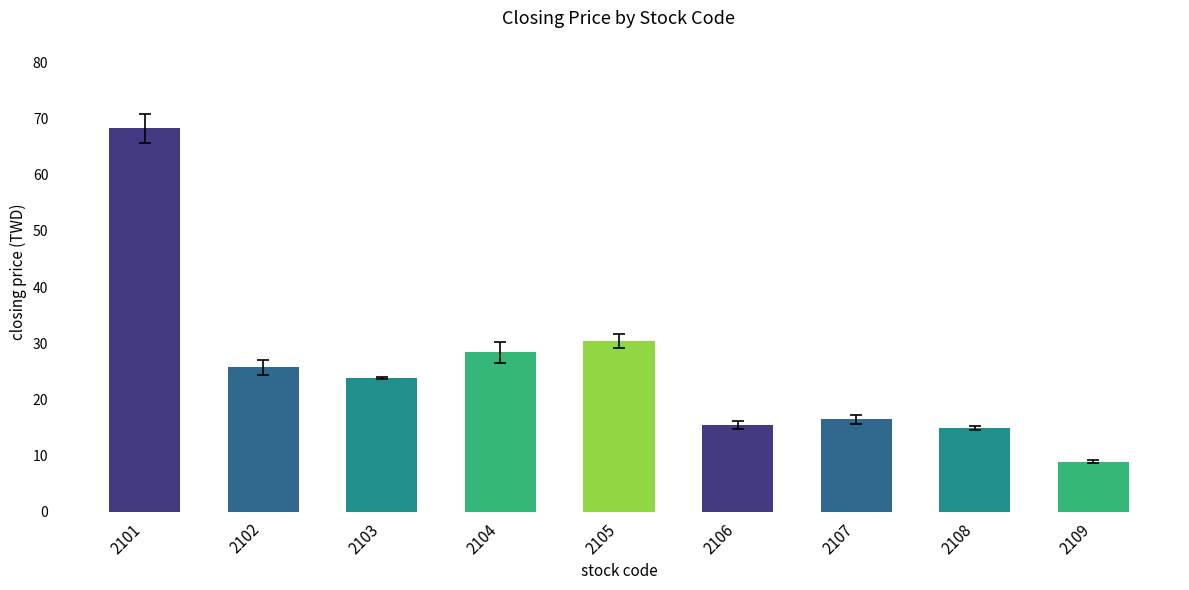

What is the difference between the second highest and minimum values?

21.5